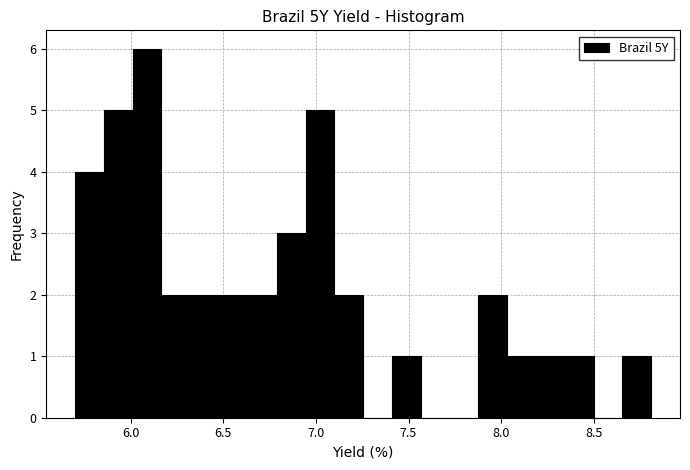

Around what value on the x-axis is the tallest bar? Give the approximate position of its centre, as read against the axis.

6.10